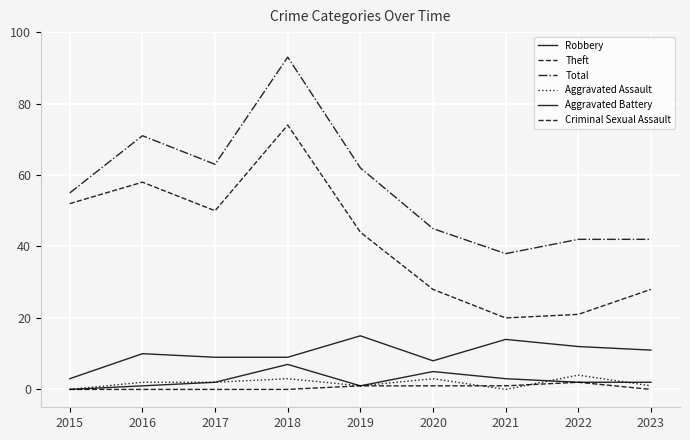

Reading left to right, transcribe all the data shown in this chart.

Robbery: 2015=3	2016=10	2017=9	2018=9	2019=15	2020=8	2021=14	2022=12	2023=11
Theft: 2015=52	2016=58	2017=50	2018=74	2019=44	2020=28	2021=20	2022=21	2023=28
Total: 2015=55	2016=71	2017=63	2018=93	2019=62	2020=45	2021=38	2022=42	2023=42
Aggravated Assault: 2015=0	2016=2	2017=2	2018=3	2019=1	2020=3	2021=0	2022=4	2023=1
Aggravated Battery: 2015=0	2016=1	2017=2	2018=7	2019=1	2020=5	2021=3	2022=2	2023=2
Criminal Sexual Assault: 2015=0	2016=0	2017=0	2018=0	2019=1	2020=1	2021=1	2022=2	2023=0